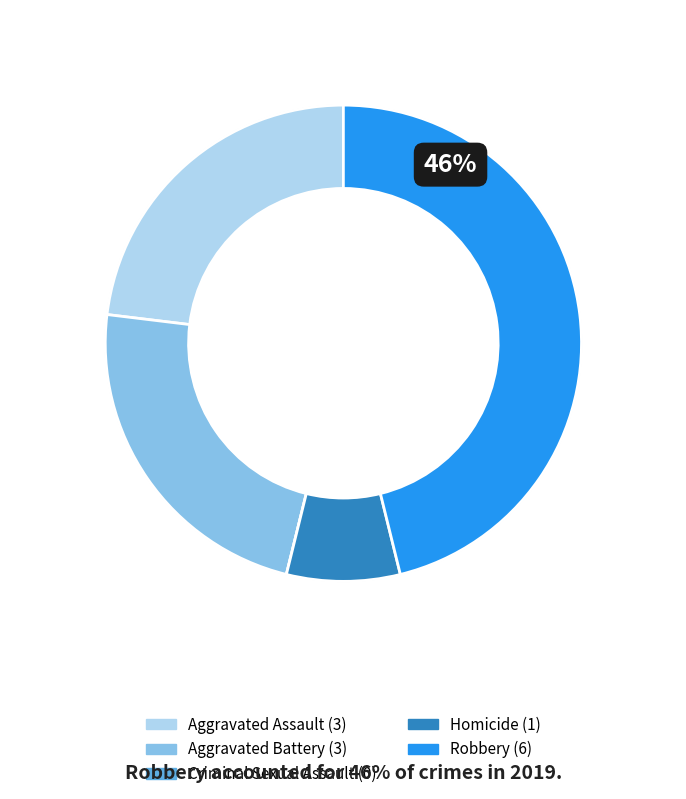

What is the smallest slice in the pie chart?

Criminal Sexual Assault